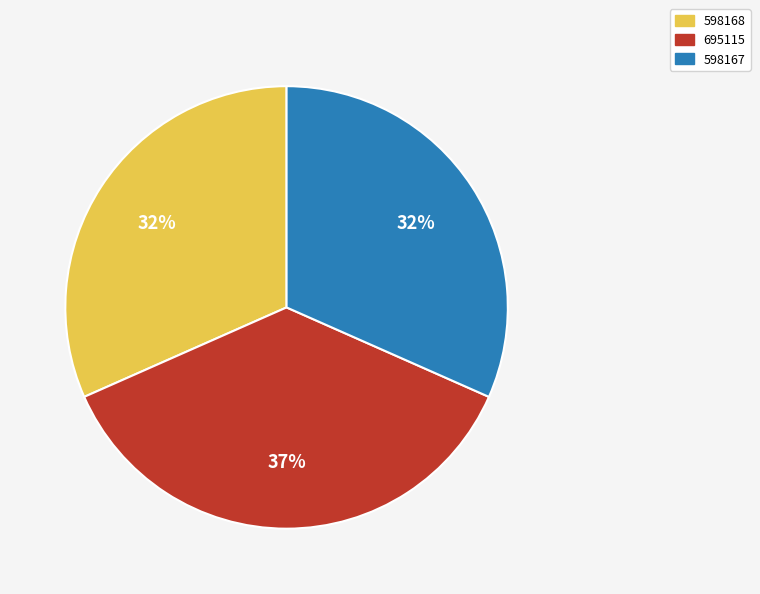

Which category has the biggest portion of the pie?

695115